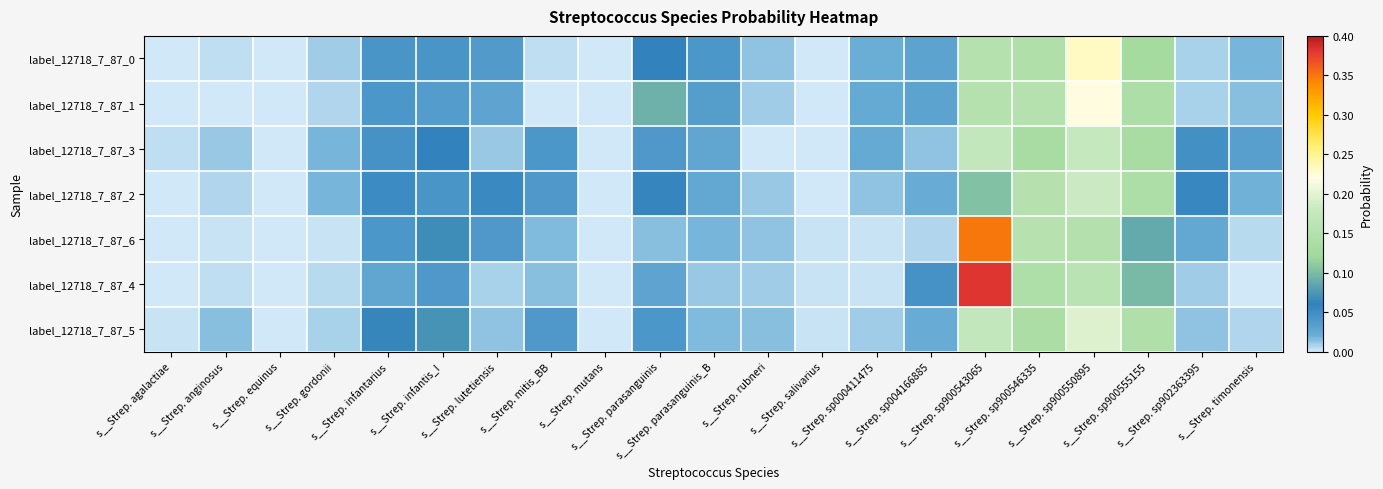

Reading left to right, list all the values displayed in this chart.

label_12718_7_87_0: s__Strep. agalactiae=0.0	s__Strep. anginosus=0.0	s__Strep. equinus=0.0	s__Strep. gordonii=0.0	s__Strep. infantarius=0.0	s__Strep. infantis_I=0.0	s__Strep. lutetiensis=0.0	s__Strep. mitis_BB=0.0	s__Strep. mutans=0.0	s__Strep. parasanguinis=0.1	s__Strep. parasanguinis_B=0.0	s__Strep. rubneri=0.0	s__Strep. salivarius=0.0	s__Strep. sp000411475=0.0	s__Strep. sp004166885=0.0	s__Strep. sp900543065=0.2	s__Strep. sp900546335=0.1	s__Strep. sp900550895=0.2	s__Strep. sp900555155=0.1	s__Strep. sp902363395=0.0	s__Strep. timonensis=0.0
label_12718_7_87_1: s__Strep. agalactiae=0.0	s__Strep. anginosus=0.0	s__Strep. equinus=0.0	s__Strep. gordonii=0.0	s__Strep. infantarius=0.0	s__Strep. infantis_I=0.0	s__Strep. lutetiensis=0.0	s__Strep. mitis_BB=0.0	s__Strep. mutans=0.0	s__Strep. parasanguinis=0.1	s__Strep. parasanguinis_B=0.0	s__Strep. rubneri=0.0	s__Strep. salivarius=0.0	s__Strep. sp000411475=0.0	s__Strep. sp004166885=0.0	s__Strep. sp900543065=0.2	s__Strep. sp900546335=0.2	s__Strep. sp900550895=0.2	s__Strep. sp900555155=0.1	s__Strep. sp902363395=0.0	s__Strep. timonensis=0.0
label_12718_7_87_3: s__Strep. agalactiae=0.0	s__Strep. anginosus=0.0	s__Strep. equinus=0.0	s__Strep. gordonii=0.0	s__Strep. infantarius=0.0	s__Strep. infantis_I=0.1	s__Strep. lutetiensis=0.0	s__Strep. mitis_BB=0.0	s__Strep. mutans=0.0	s__Strep. parasanguinis=0.0	s__Strep. parasanguinis_B=0.0	s__Strep. rubneri=0.0	s__Strep. salivarius=0.0	s__Strep. sp000411475=0.0	s__Strep. sp004166885=0.0	s__Strep. sp900543065=0.2	s__Strep. sp900546335=0.1	s__Strep. sp900550895=0.2	s__Strep. sp900555155=0.1	s__Strep. sp902363395=0.0	s__Strep. timonensis=0.0
label_12718_7_87_2: s__Strep. agalactiae=0.0	s__Strep. anginosus=0.0	s__Strep. equinus=0.0	s__Strep. gordonii=0.0	s__Strep. infantarius=0.1	s__Strep. infantis_I=0.0	s__Strep. lutetiensis=0.1	s__Strep. mitis_BB=0.0	s__Strep. mutans=0.0	s__Strep. parasanguinis=0.1	s__Strep. parasanguinis_B=0.0	s__Strep. rubneri=0.0	s__Strep. salivarius=0.0	s__Strep. sp000411475=0.0	s__Strep. sp004166885=0.0	s__Strep. sp900543065=0.1	s__Strep. sp900546335=0.2	s__Strep. sp900550895=0.2	s__Strep. sp900555155=0.1	s__Strep. sp902363395=0.1	s__Strep. timonensis=0.0
label_12718_7_87_6: s__Strep. agalactiae=0.0	s__Strep. anginosus=0.0	s__Strep. equinus=0.0	s__Strep. gordonii=0.0	s__Strep. infantarius=0.0	s__Strep. infantis_I=0.1	s__Strep. lutetiensis=0.0	s__Strep. mitis_BB=0.0	s__Strep. mutans=0.0	s__Strep. parasanguinis=0.0	s__Strep. parasanguinis_B=0.0	s__Strep. rubneri=0.0	s__Strep. salivarius=0.0	s__Strep. sp000411475=0.0	s__Strep. sp004166885=0.0	s__Strep. sp900543065=0.3	s__Strep. sp900546335=0.2	s__Strep. sp900550895=0.1	s__Strep. sp900555155=0.1	s__Strep. sp902363395=0.0	s__Strep. timonensis=0.0
label_12718_7_87_4: s__Strep. agalactiae=0.0	s__Strep. anginosus=0.0	s__Strep. equinus=0.0	s__Strep. gordonii=0.0	s__Strep. infantarius=0.0	s__Strep. infantis_I=0.0	s__Strep. lutetiensis=0.0	s__Strep. mitis_BB=0.0	s__Strep. mutans=0.0	s__Strep. parasanguinis=0.0	s__Strep. parasanguinis_B=0.0	s__Strep. rubneri=0.0	s__Strep. salivarius=0.0	s__Strep. sp000411475=0.0	s__Strep. sp004166885=0.0	s__Strep. sp900543065=0.4	s__Strep. sp900546335=0.1	s__Strep. sp900550895=0.2	s__Strep. sp900555155=0.1	s__Strep. sp902363395=0.0	s__Strep. timonensis=0.0
label_12718_7_87_5: s__Strep. agalactiae=0.0	s__Strep. anginosus=0.0	s__Strep. equinus=0.0	s__Strep. gordonii=0.0	s__Strep. infantarius=0.1	s__Strep. infantis_I=0.1	s__Strep. lutetiensis=0.0	s__Strep. mitis_BB=0.0	s__Strep. mutans=0.0	s__Strep. parasanguinis=0.0	s__Strep. parasanguinis_B=0.0	s__Strep. rubneri=0.0	s__Strep. salivarius=0.0	s__Strep. sp000411475=0.0	s__Strep. sp004166885=0.0	s__Strep. sp900543065=0.2	s__Strep. sp900546335=0.1	s__Strep. sp900550895=0.2	s__Strep. sp900555155=0.1	s__Strep. sp902363395=0.0	s__Strep. timonensis=0.0